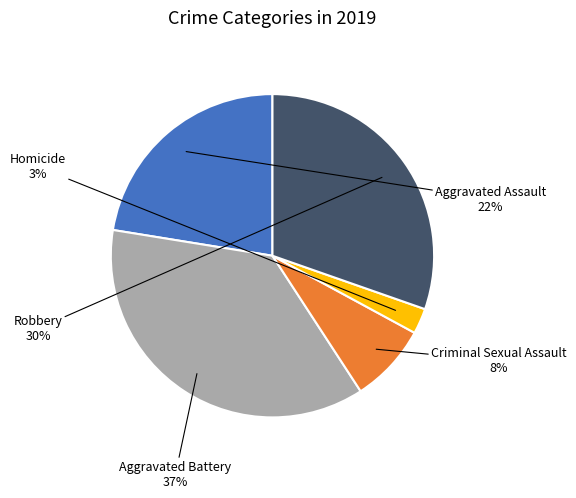

What percentage is the Homicide slice, to the nearest percent?

3%